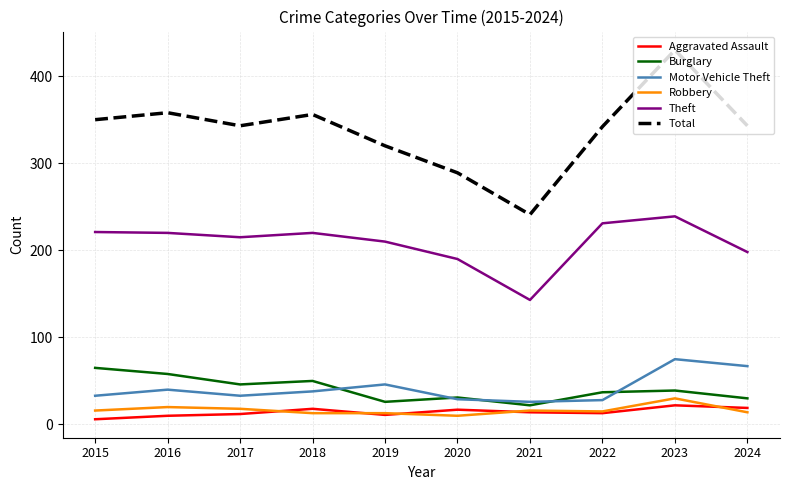

What is the maximum value for Total?

430